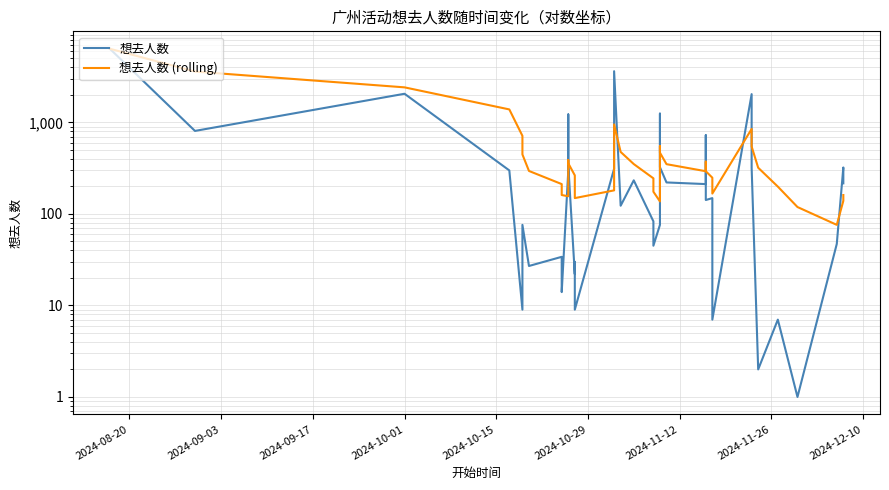

At which category is the sum across all series the highest?

2024-08-20